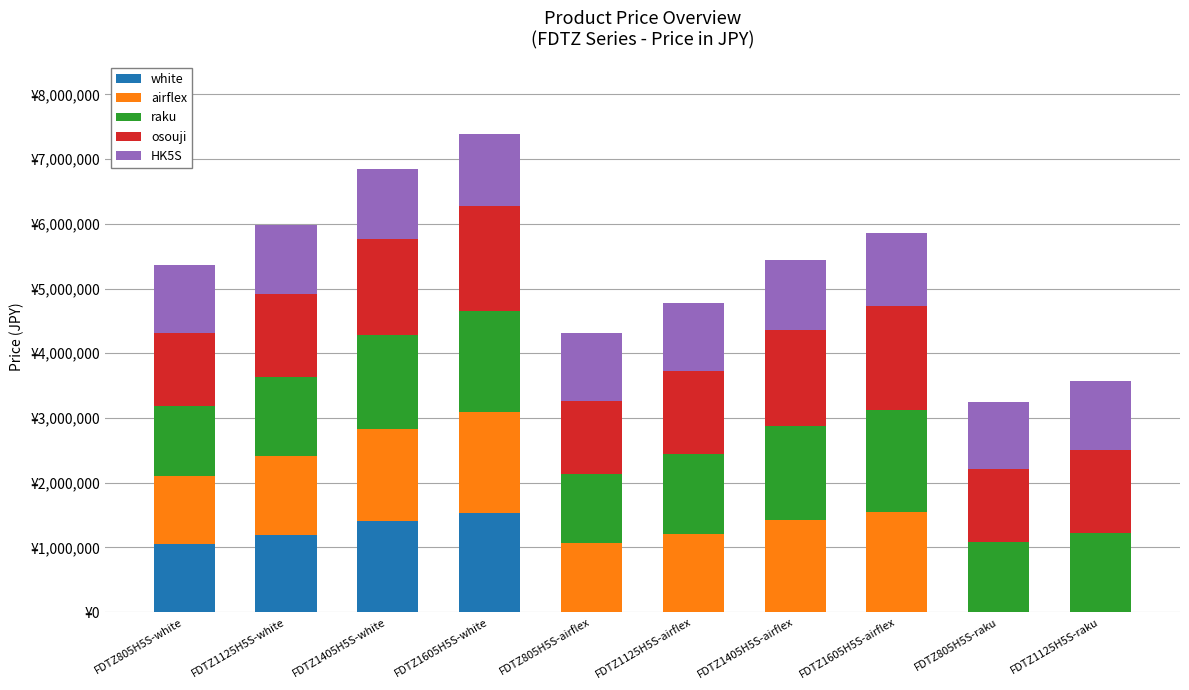

What is the difference between the white values at FDTZ1405H5S-white and FDTZ805H5S-white?

363960